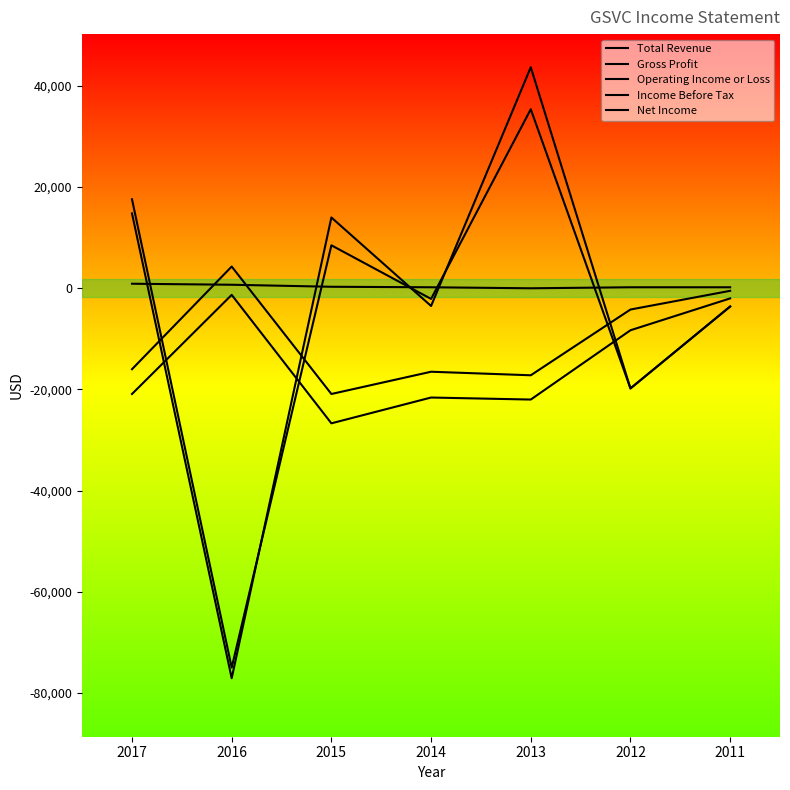

Between 2016 and 2011, which series saw the biggest shift?

Income Before Tax